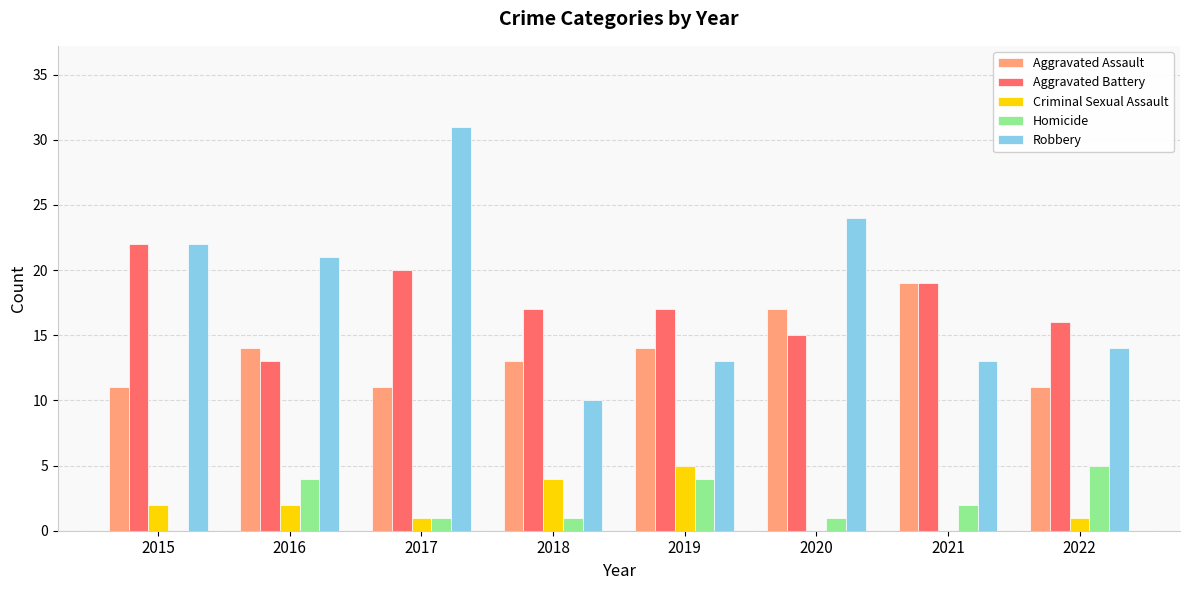

The value of Aggravated Battery at 2015 is 8. True or false?

False